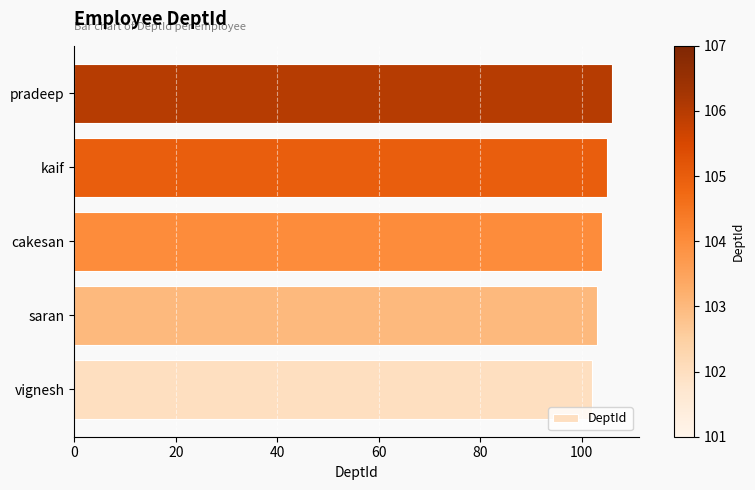

Are the bars grouped side by side (vs. stacked)?

No